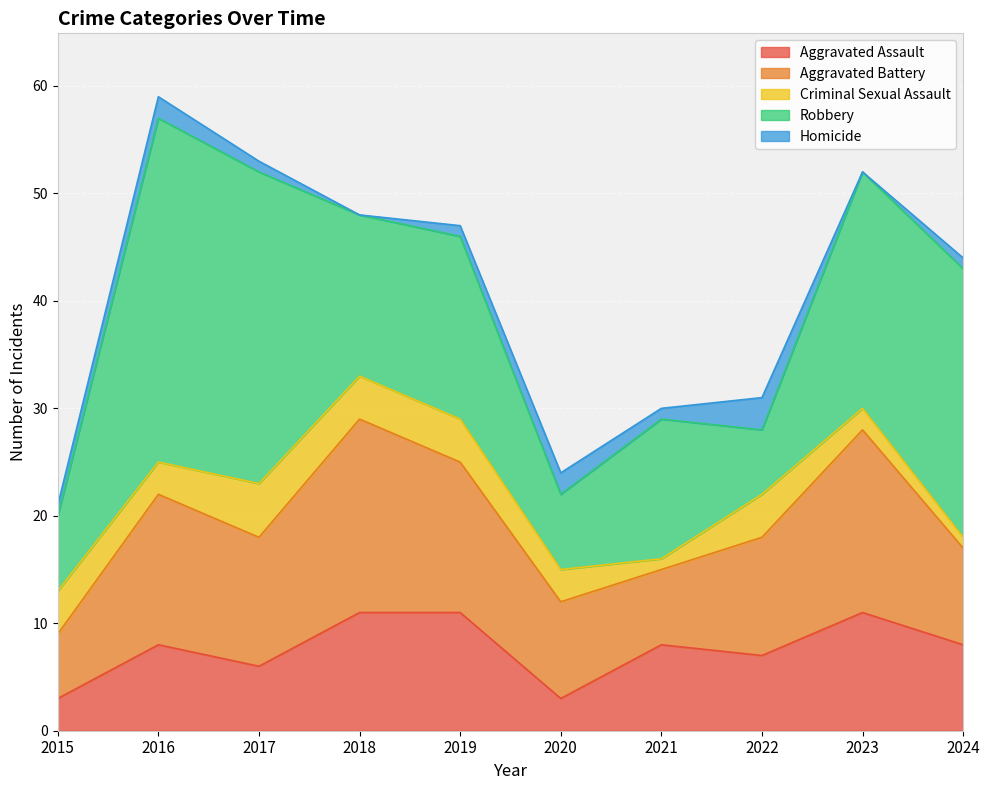

What is the spread (max minus min) of values at 2024?

24